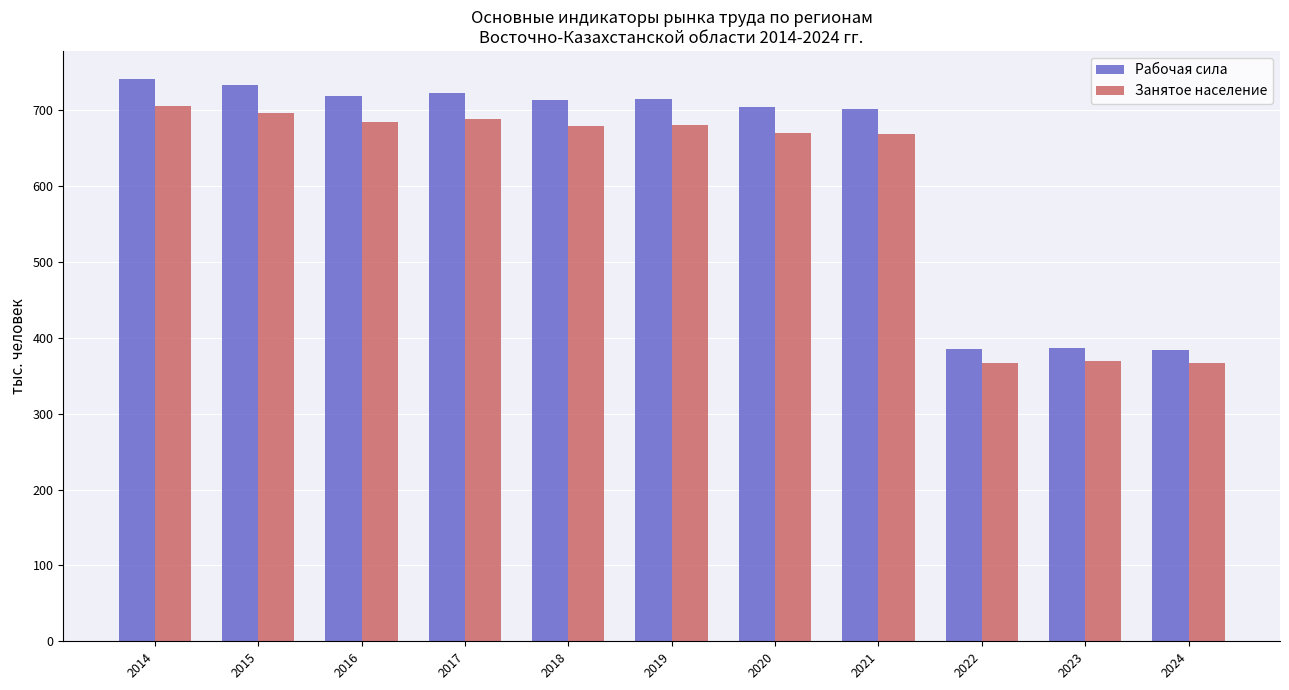

What is the sum of the Занятое население values at 2019 and 2015?

1377.7